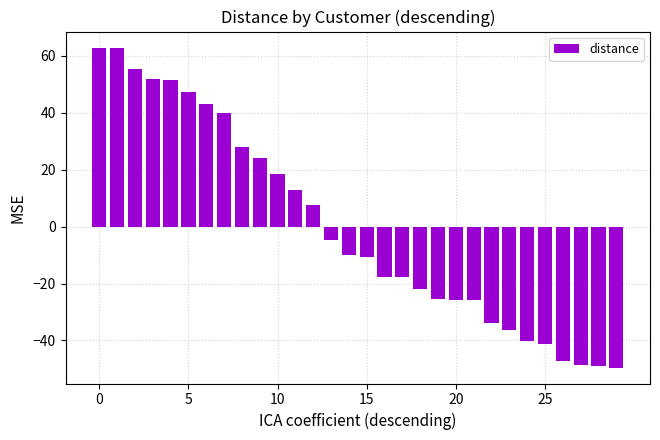

How many values are below -9?

16